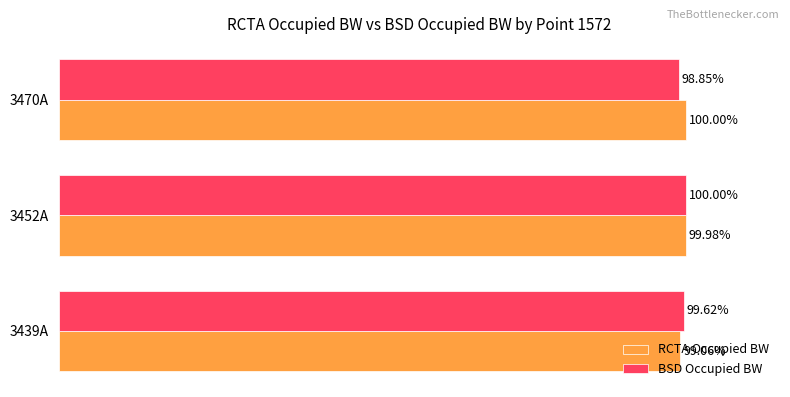

Is the value of RCTA Occupied BW at 3452A greater than the value of BSD Occupied BW at 3470A?

Yes